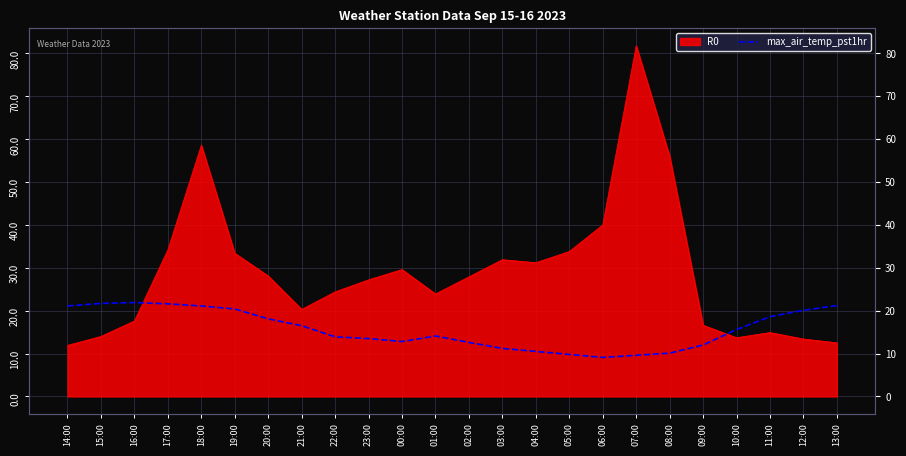

At which category does the data reach its first local peak?

16:00